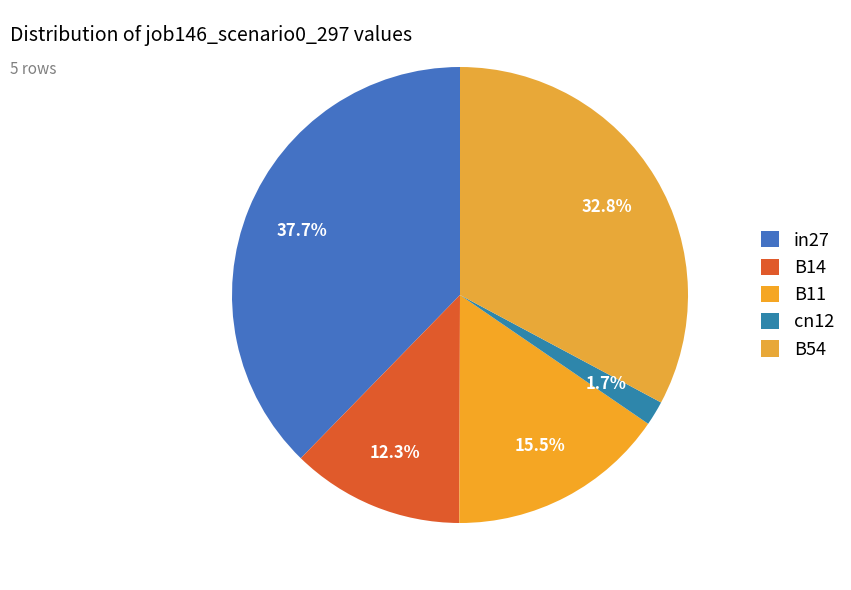

Which slice is the largest?

in27